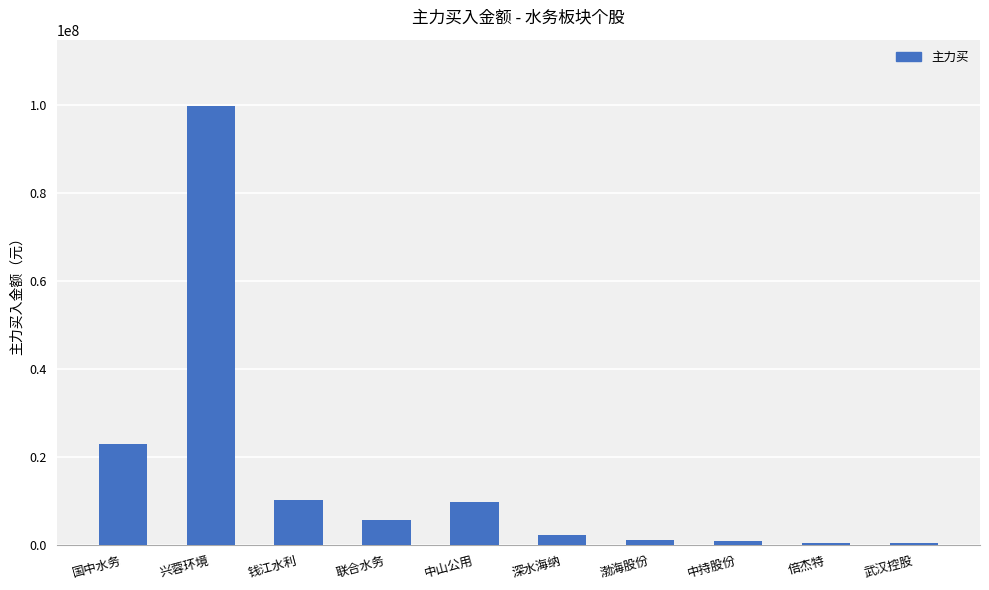

What is the maximum value shown in the chart?

99946542